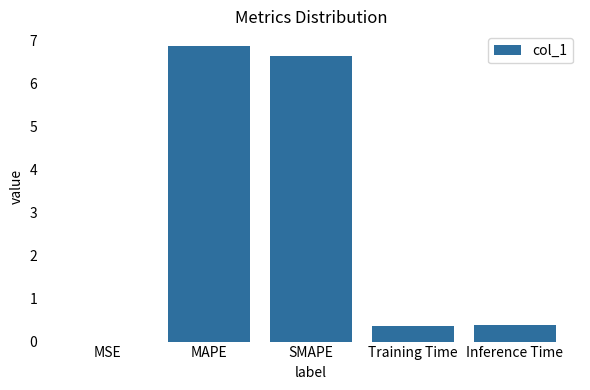

Between Inference Time and MSE, which is larger?

Inference Time